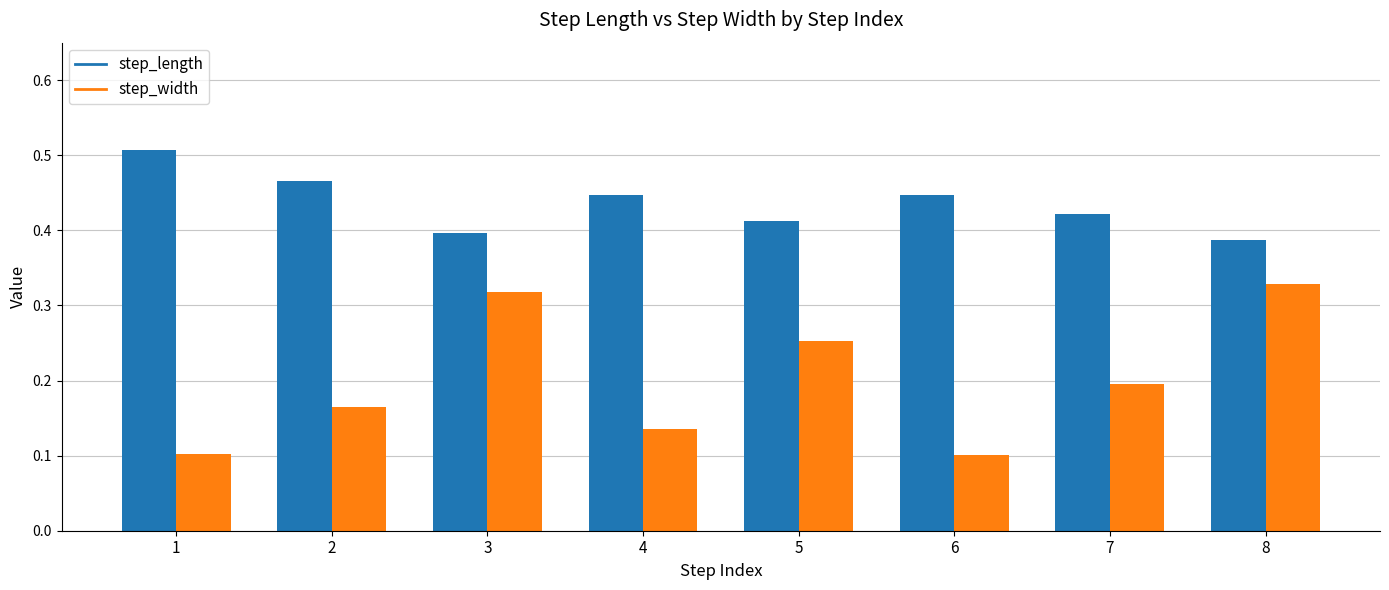

How many groups of bars are there?

8